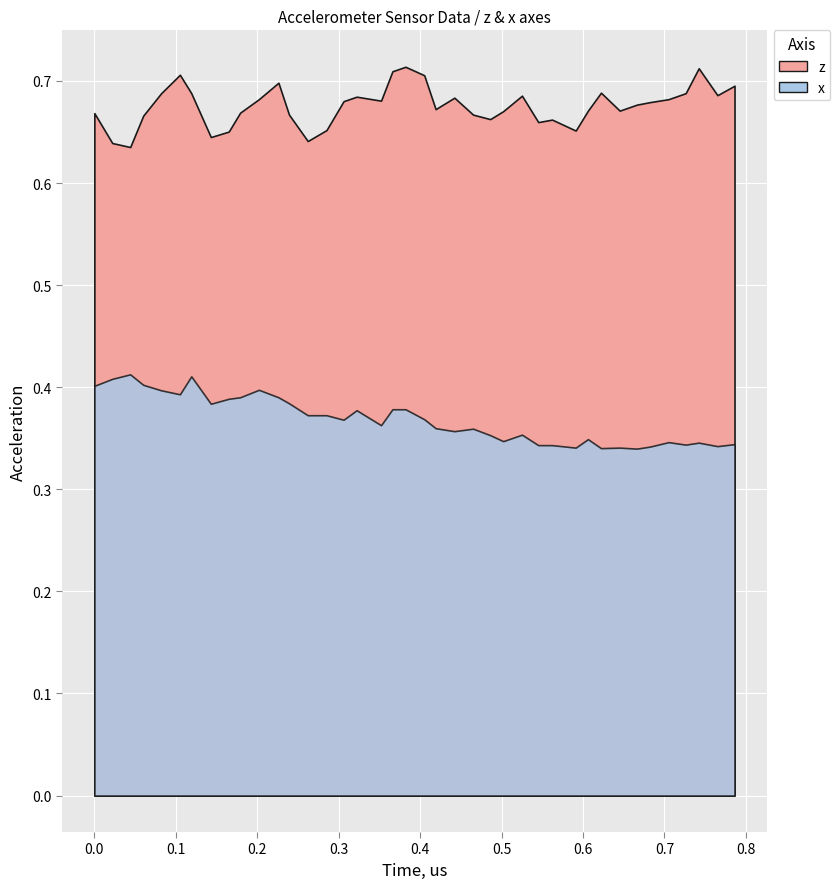

Count the z values in the range 0 to 1.

40